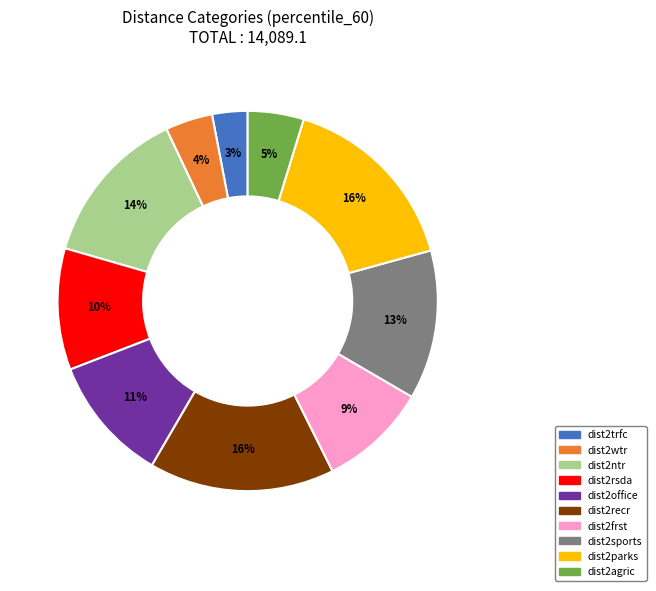

Is the sum of dist2parks and dist2sports greater than half?

No